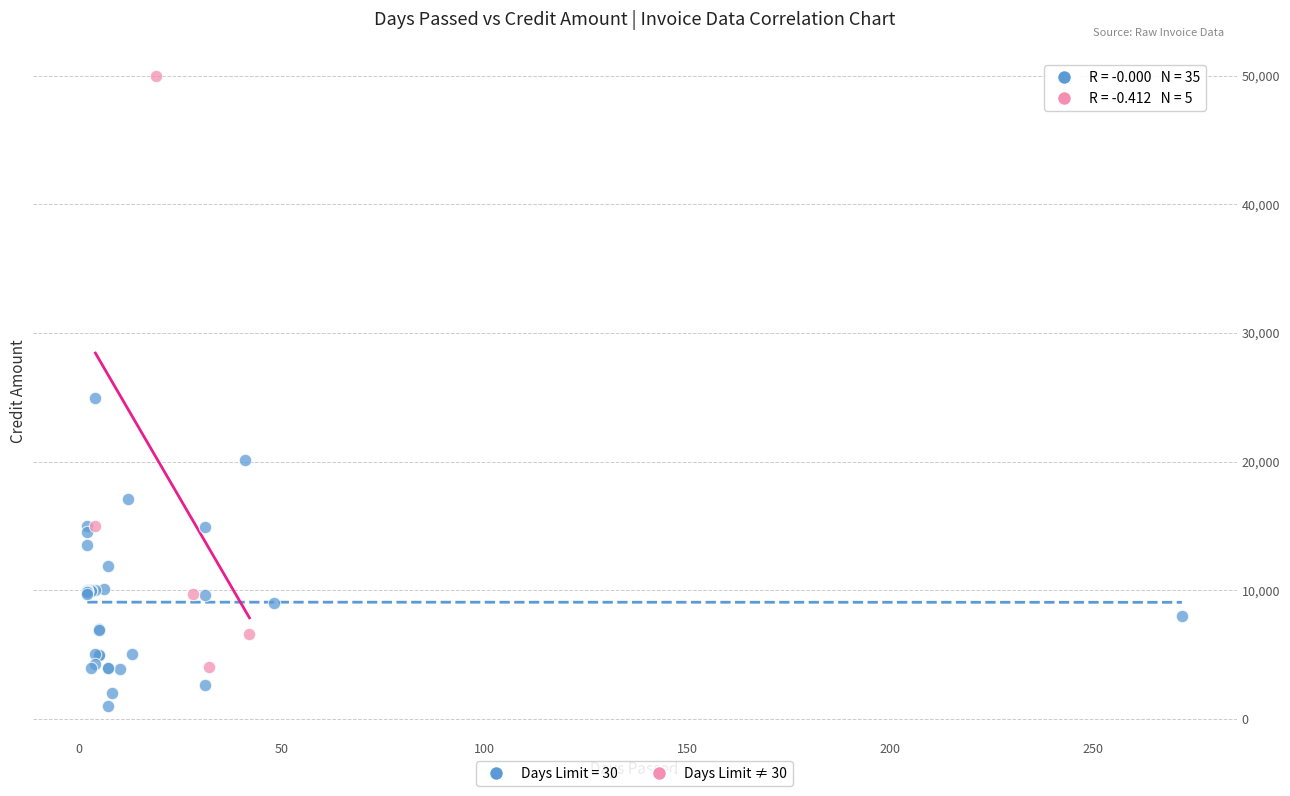

Which series has the widest spread of Y values?

Days Limit ≠ 30